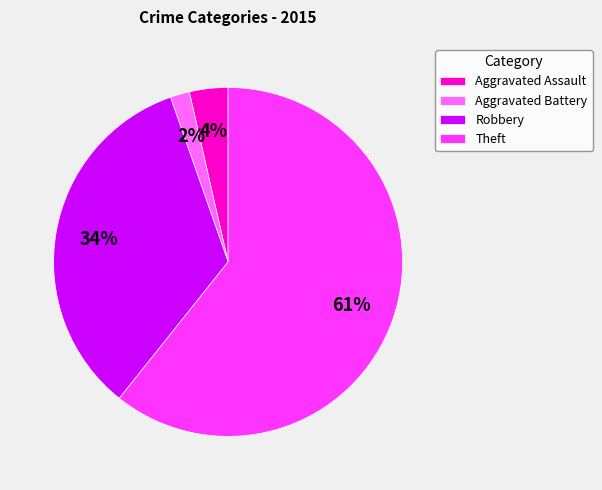

To the nearest percent, what percentage of the pie is Aggravated Battery?

2%